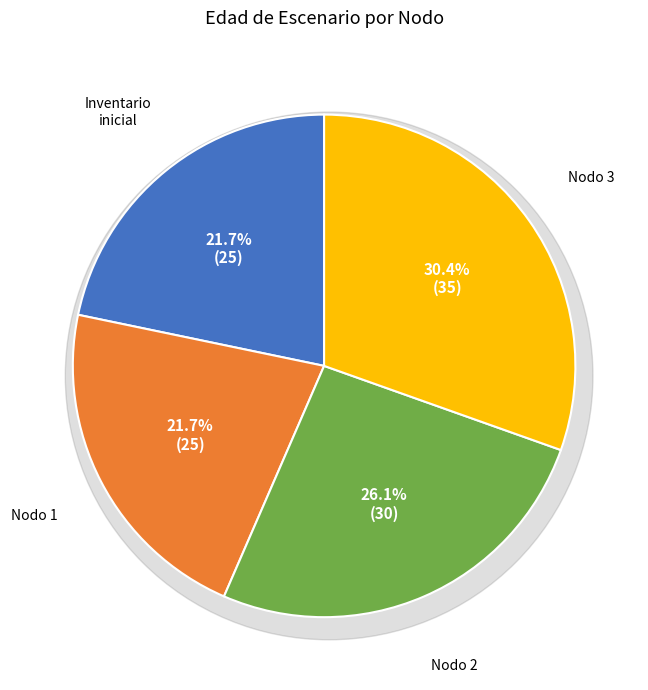

What is the total percentage of Nodo 3 - Pies inventariados and Nodo 1 - Pies inventariados?

52.2%